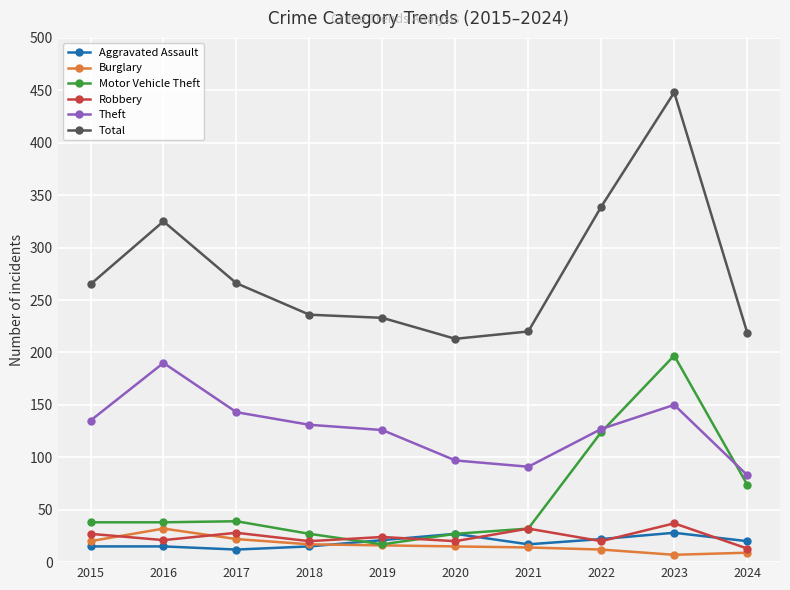

True or false: Motor Vehicle Theft has more than 0 points higher than both neighbors.

True